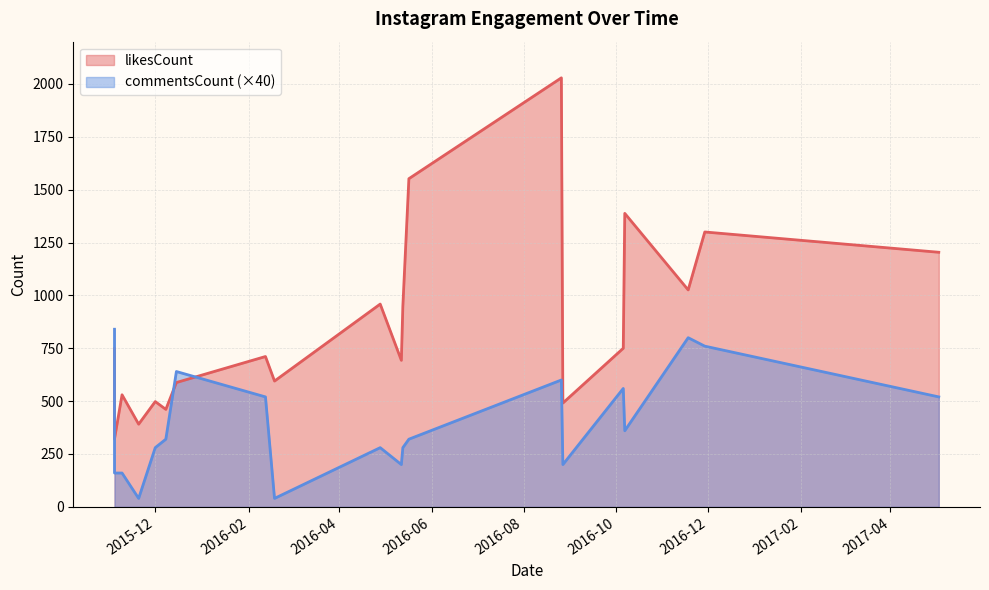

What is the average value of the commentsCount_line series?

394